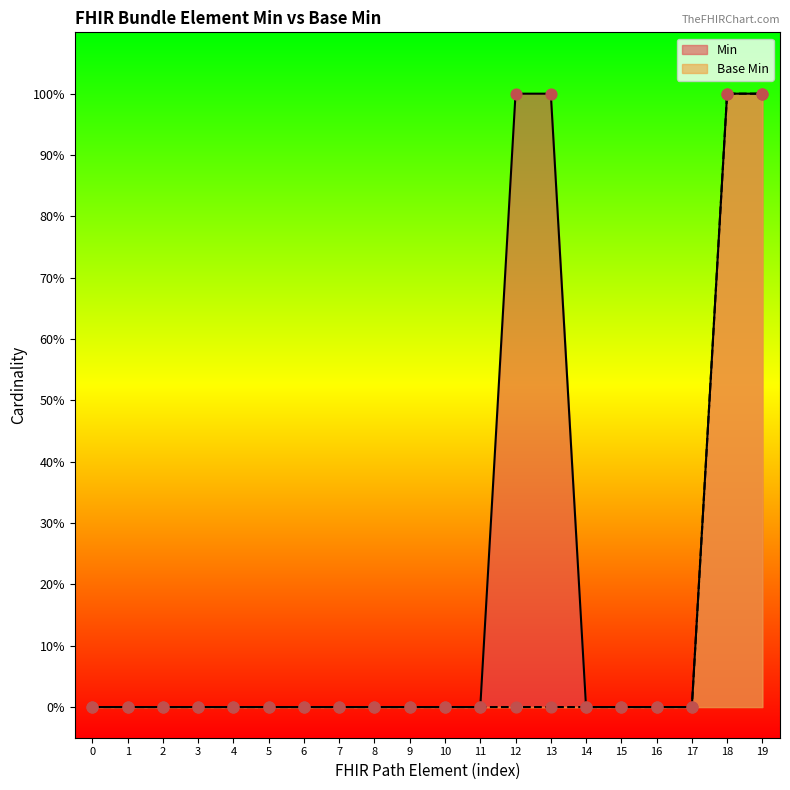

Which series reaches the minimum Y coordinate?

Min